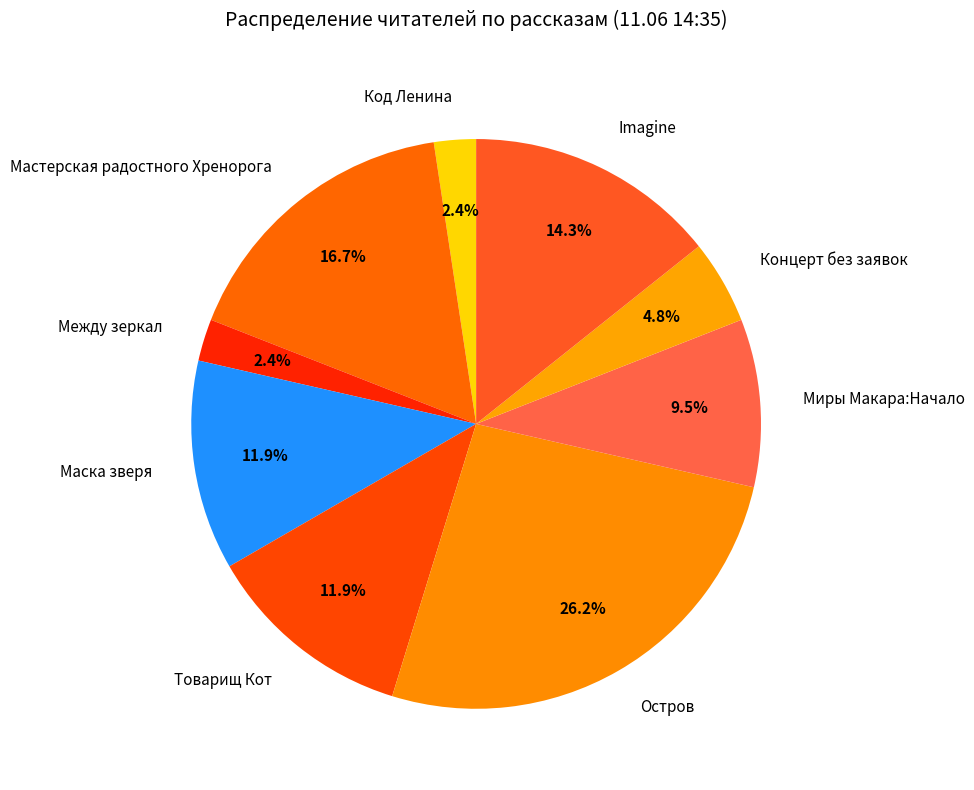

Which category has the biggest portion of the pie?

Остров